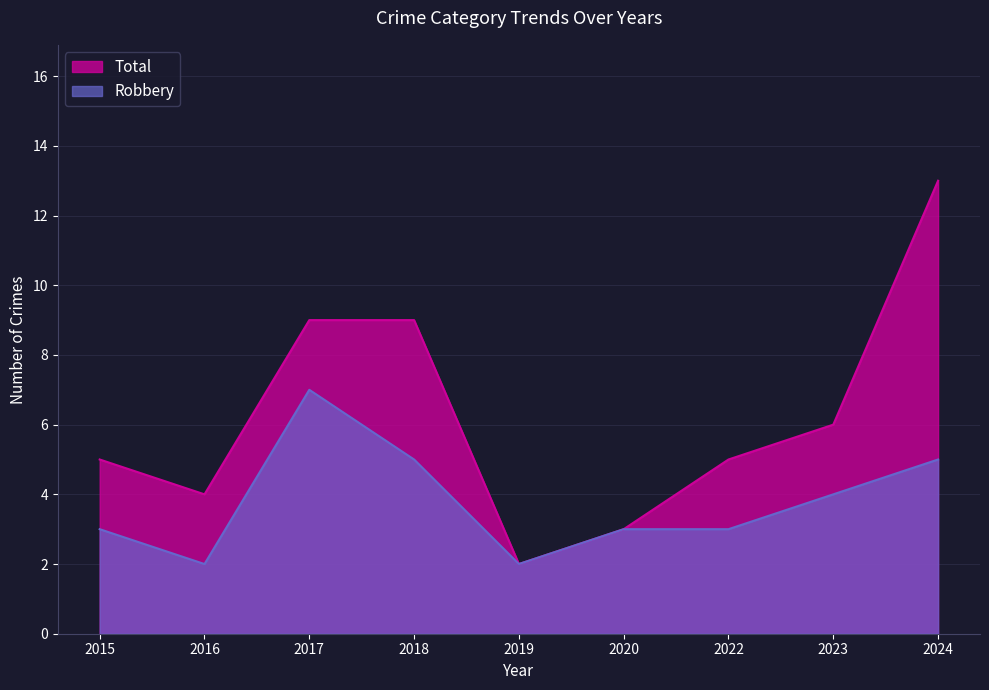

Does the chart display data point markers on the line(s)?

No